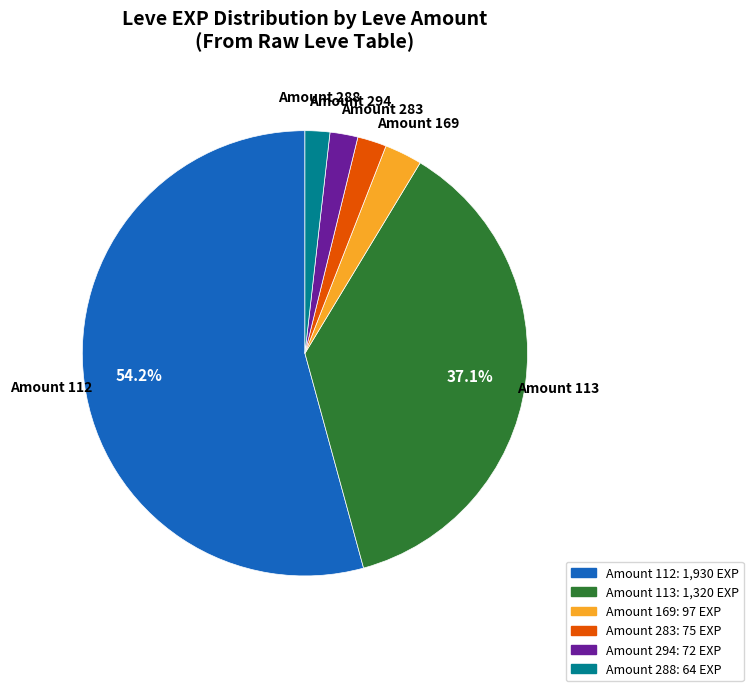

Is there a majority slice in this chart?

Yes